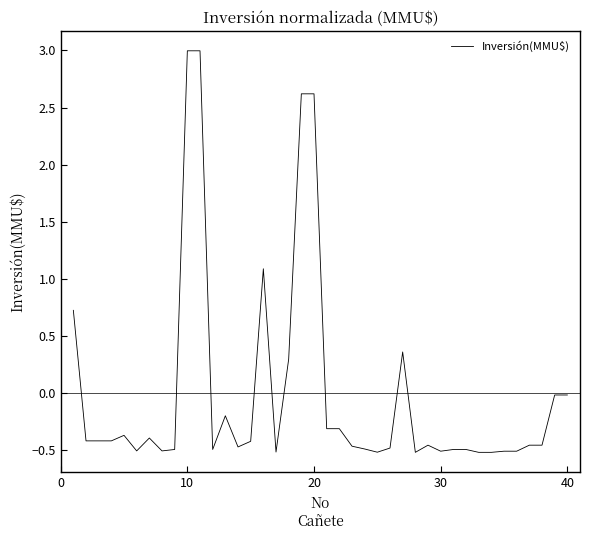

What is the maximum value shown in the chart?

3.0